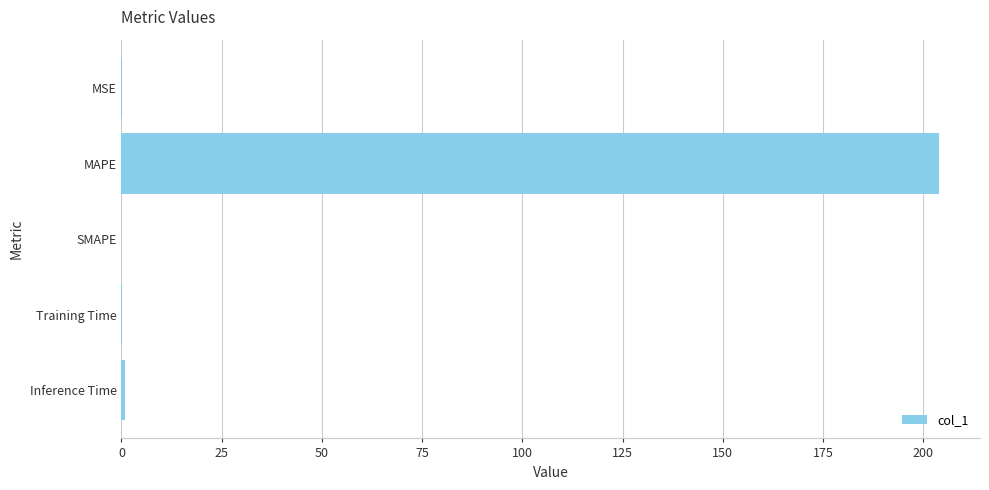

Are the bars horizontal?

Yes